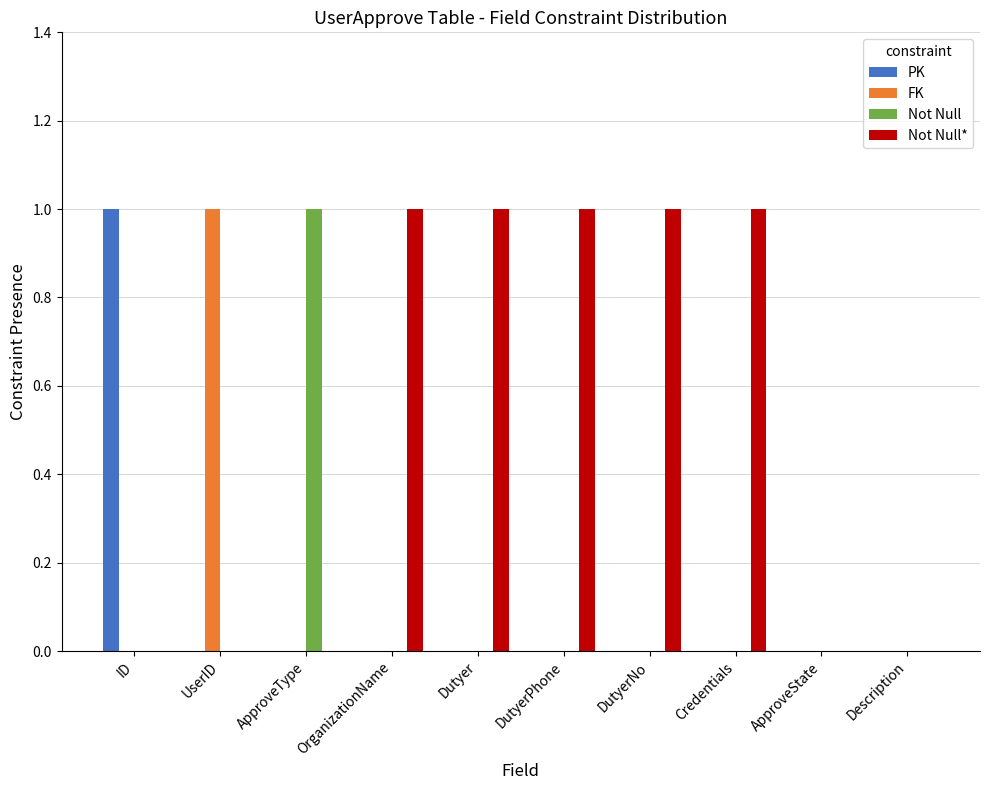

The PK series shows 0 at Credentials. True or false?

True